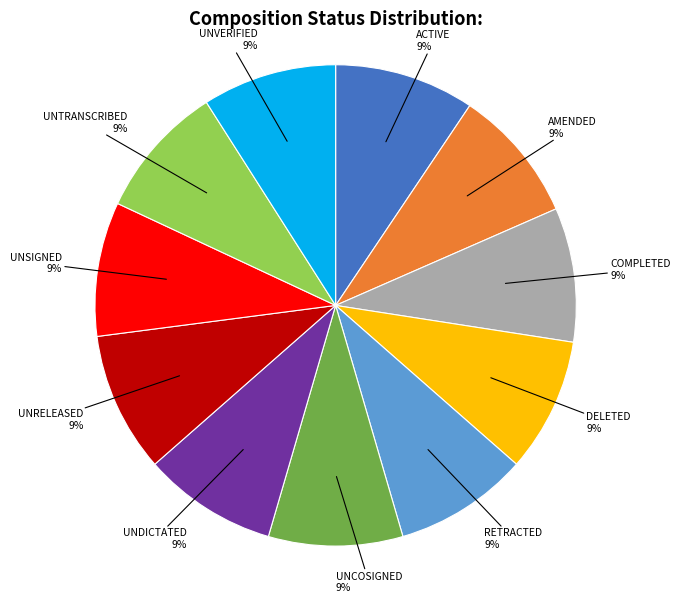

To the nearest percent, what is the combined percentage of UNVERIFIED and UNCOSIGNED?

18%